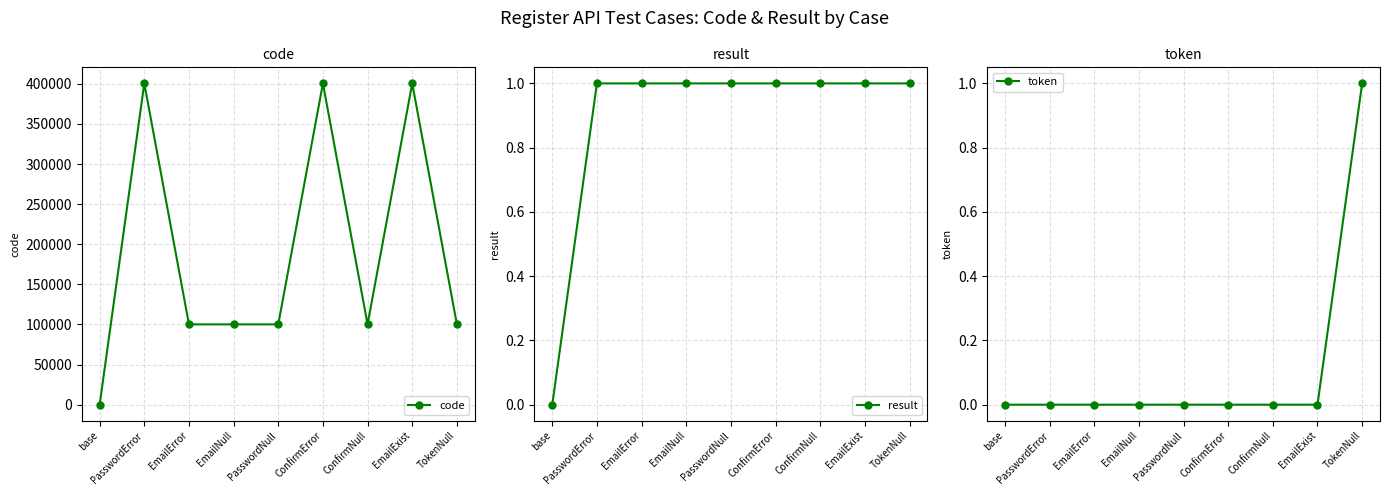

Which category has the lowest value in the token series?

base